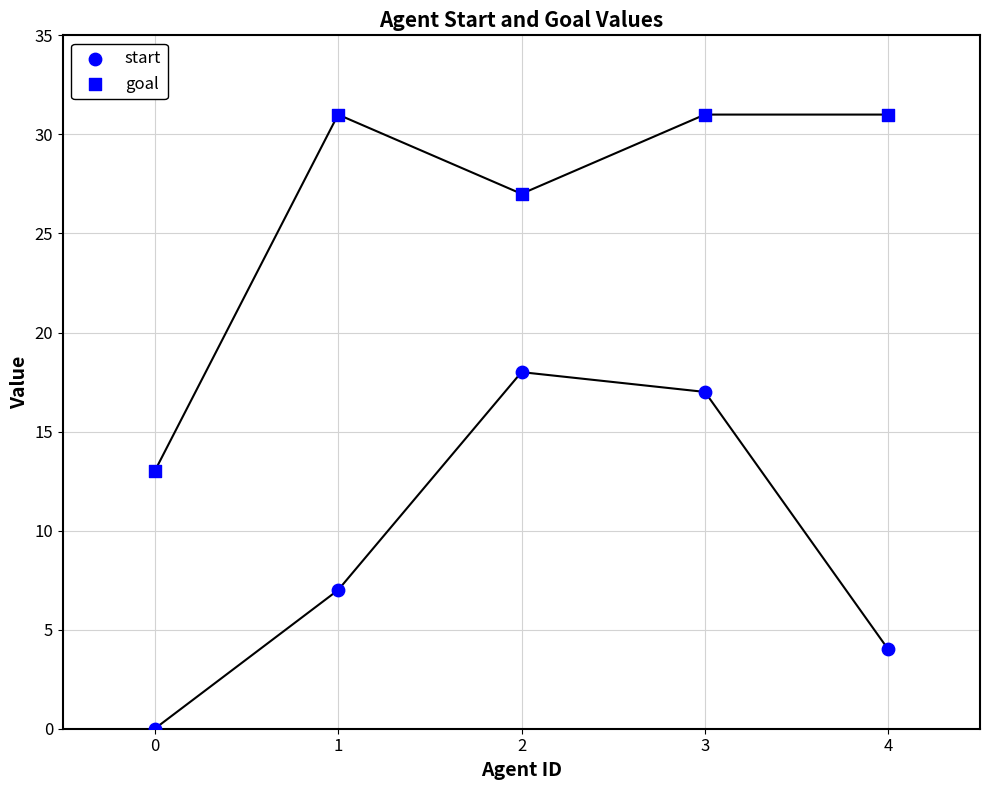

Count the number of points in this scatter plot.

10